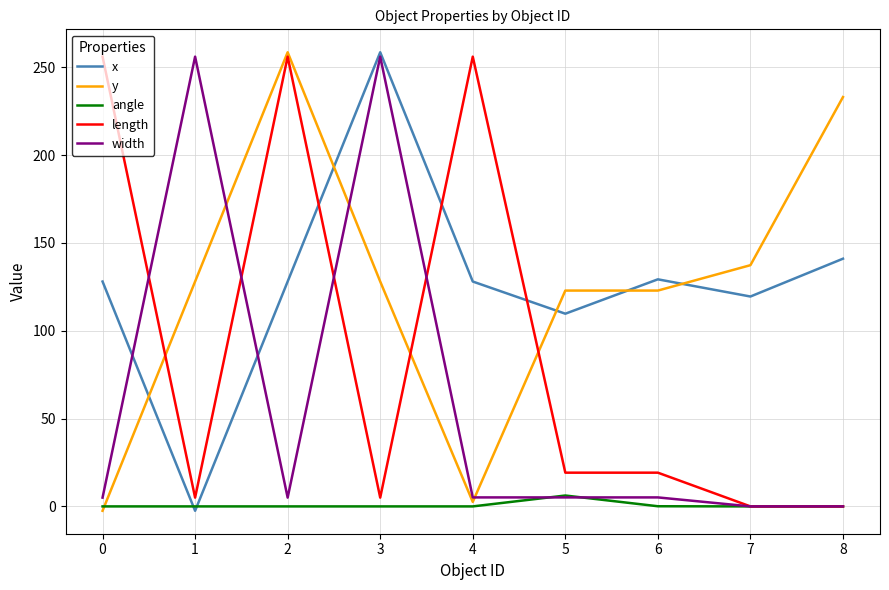

What is the difference between the length values at 5 and 0?

236.8